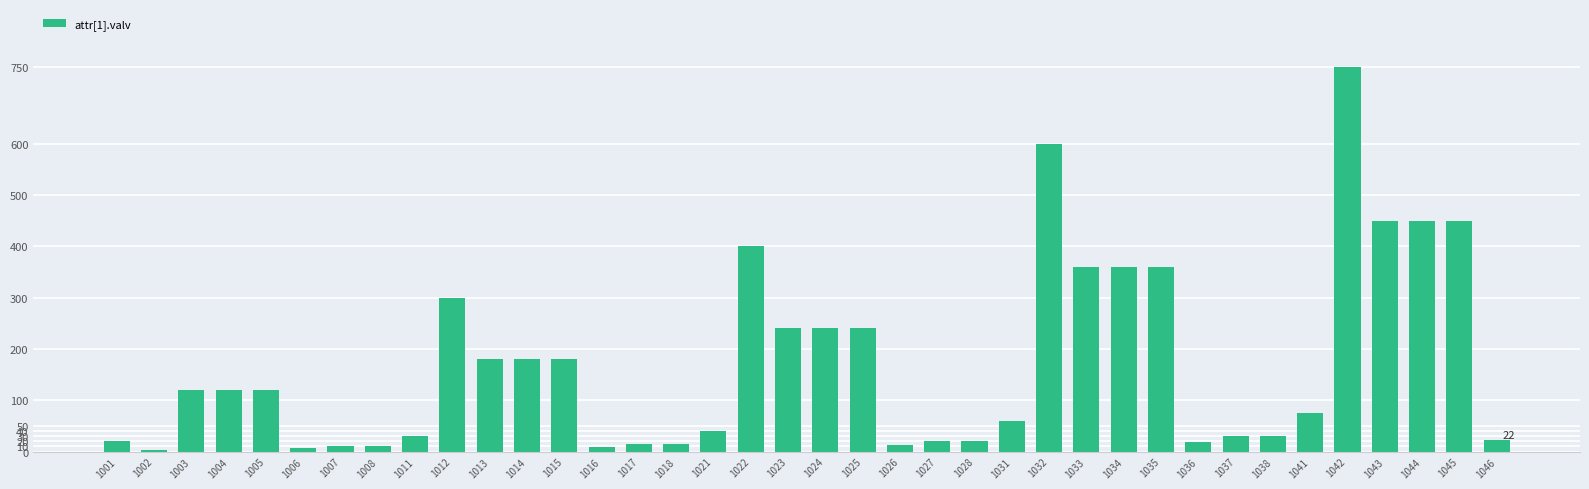

Which category has the highest value across all series?

1042